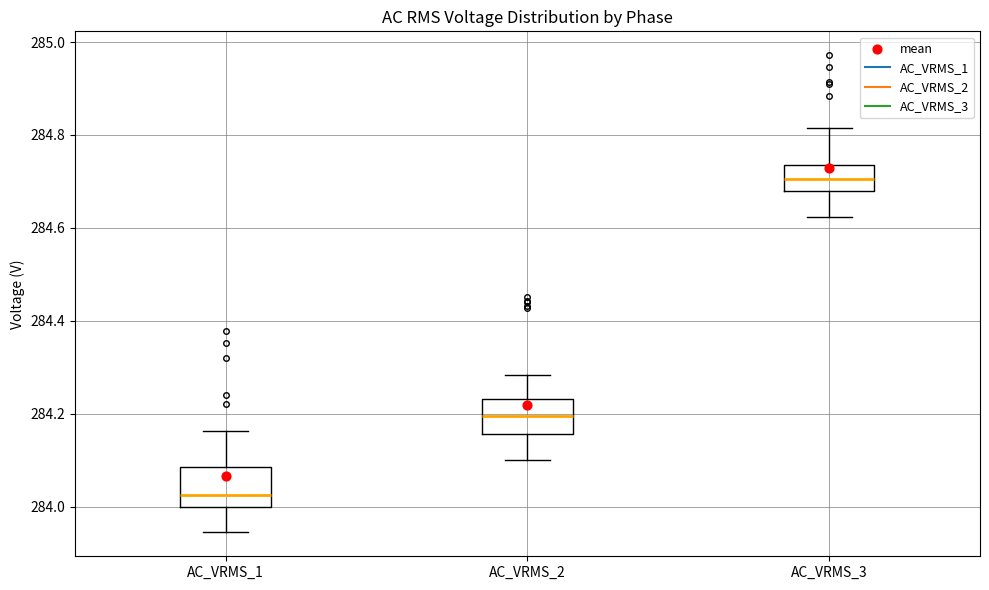

Reading left to right, transcribe this box plot: for each box, give where its median line is, the range the box spans, and where its two whiskers end, as read against the y-axis. The values are not printed on the chart, so give them approximately, as read against the axis.

AC_VRMS_1: median 284.02, box 284.00 to 284.08, whiskers 283.94 to 284.16
AC_VRMS_2: median 284.20, box 284.16 to 284.24, whiskers 284.10 to 284.28
AC_VRMS_3: median 284.70, box 284.68 to 284.74, whiskers 284.62 to 284.82